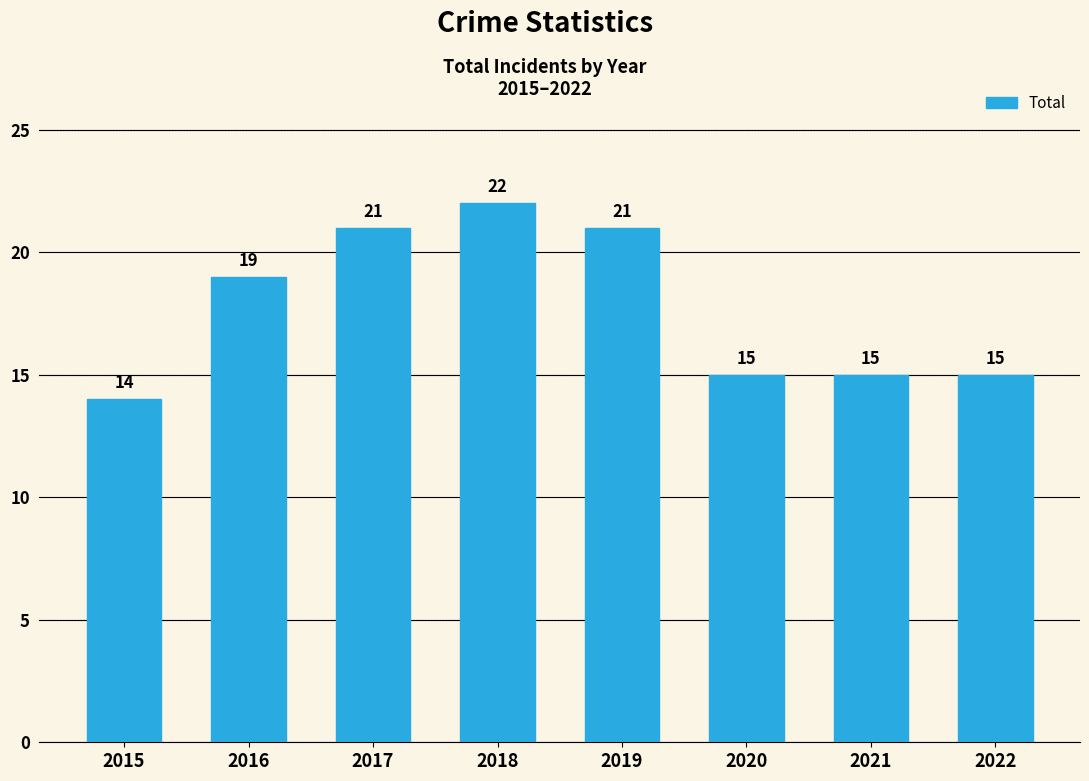

Is it true that the value at 2018 is 22?

True